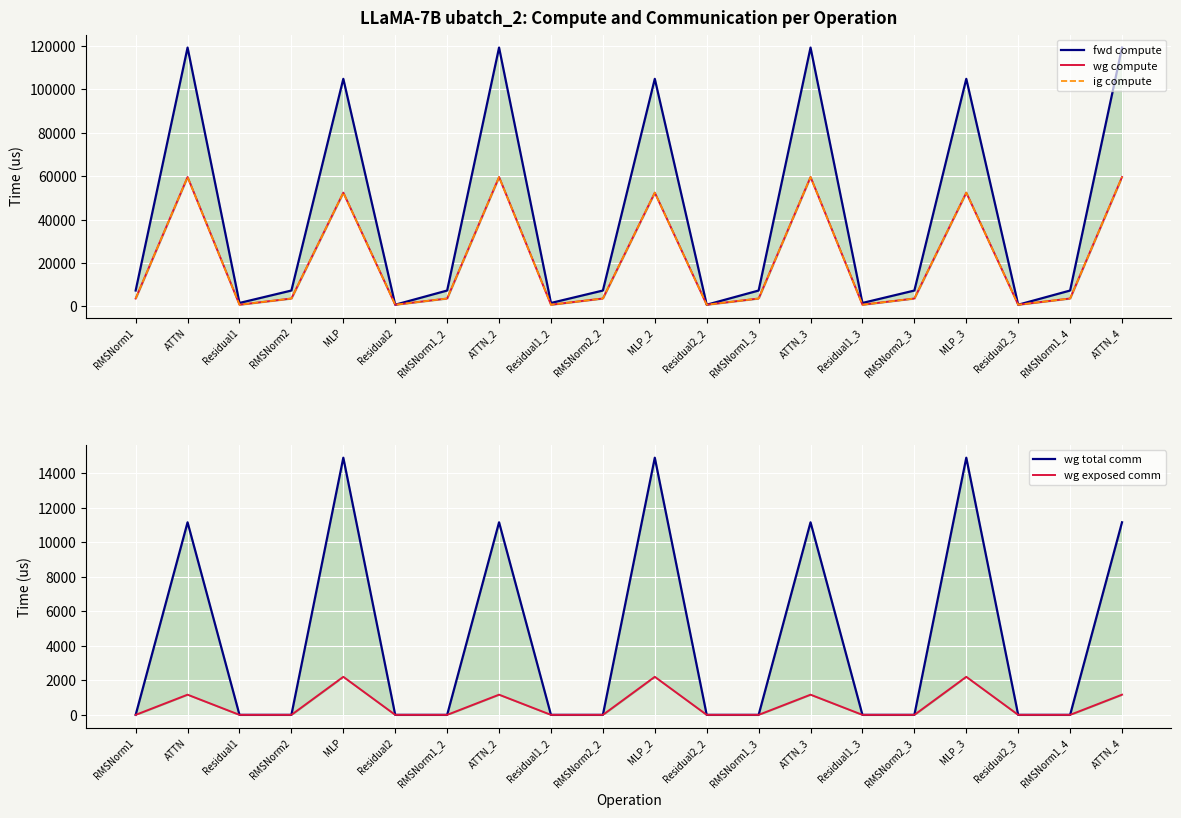

What are all the series names shown in the legend?

fwd compute, wg compute, ig compute, wg total comm, wg exposed comm